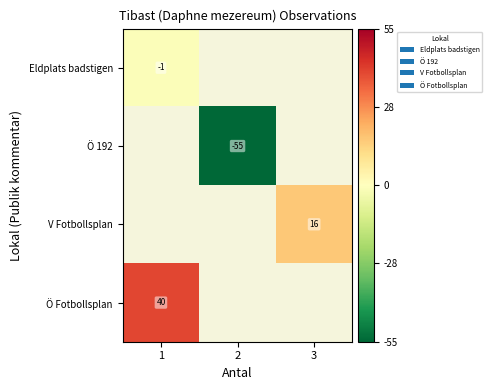

Count the number of data series in this chart.

4